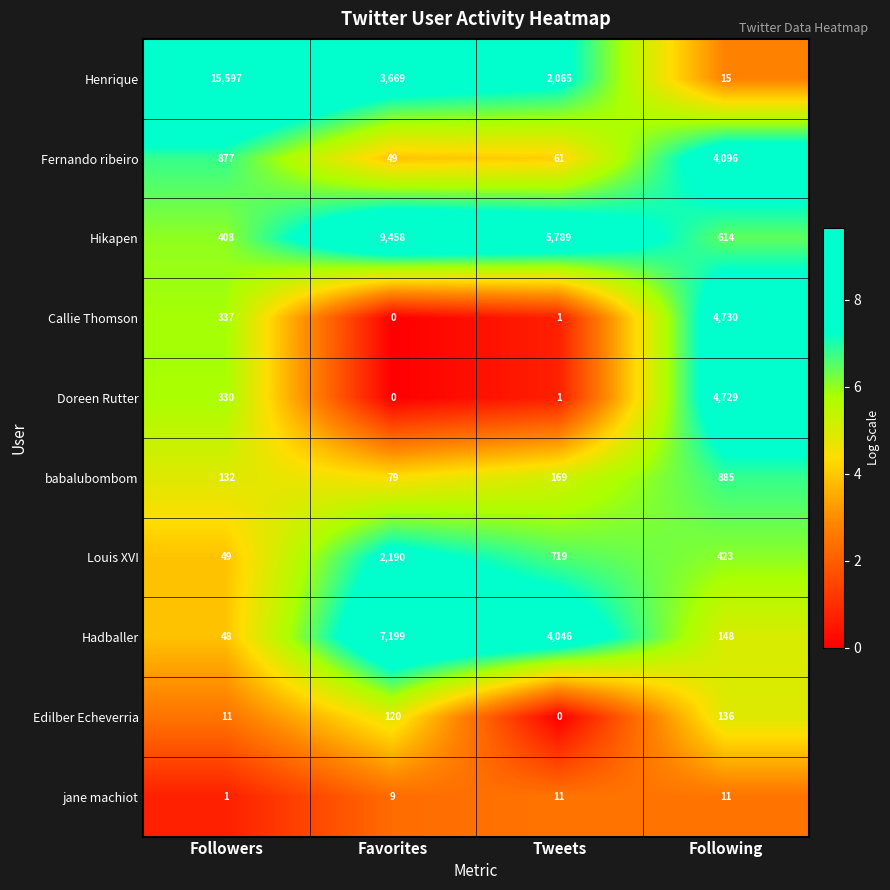

What is the spread (max minus min) of values at Followers?

15596